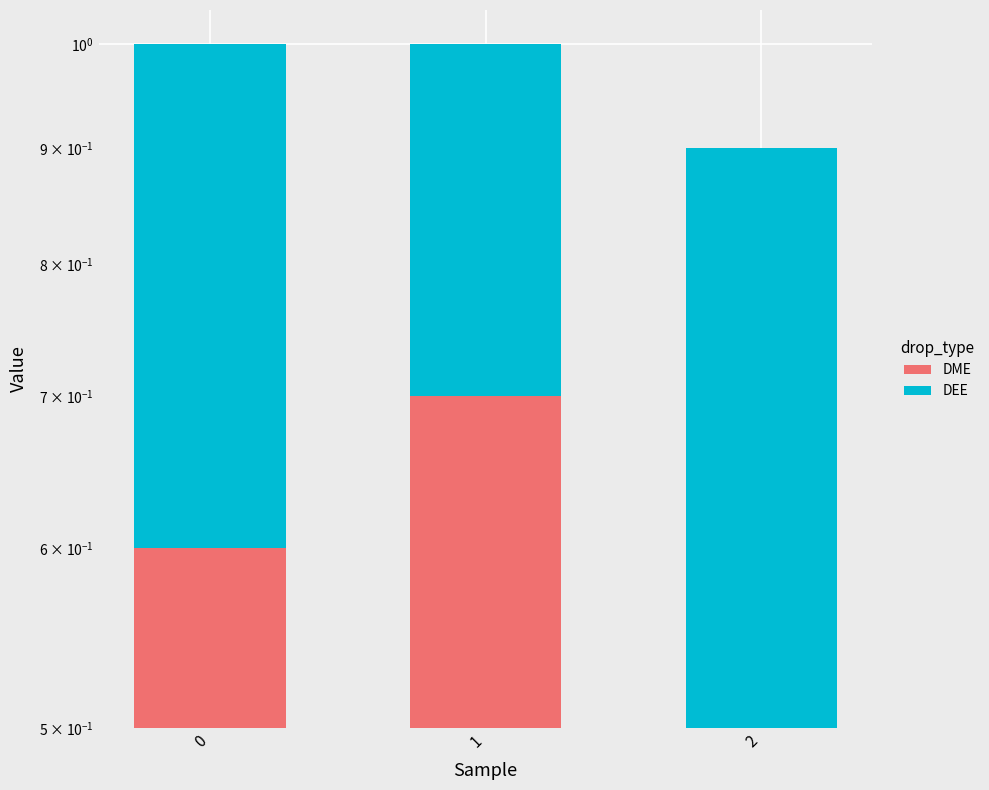

Reading left to right, extract all data points from this chart.

DME: 0=0.6	1=0.7	2=0.5
DEE: 0=0.4	1=0.3	2=0.4